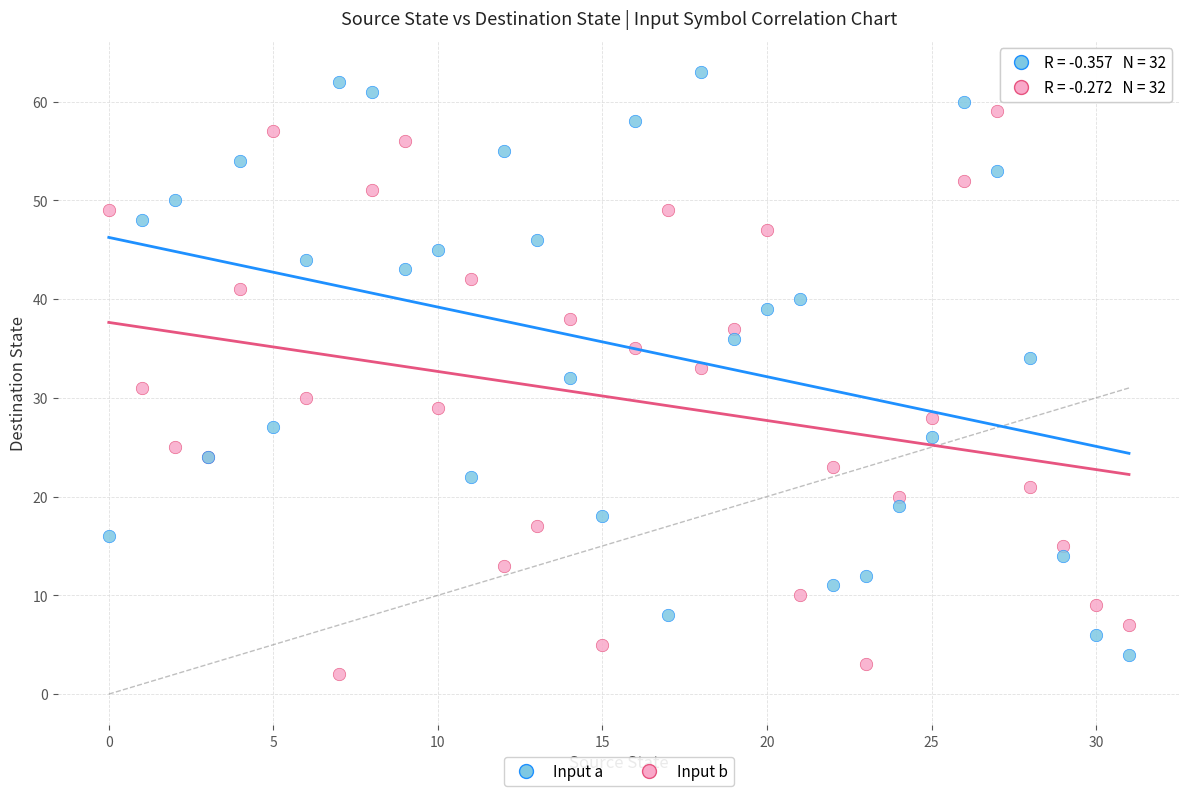

What are all the series names shown in the legend?

Input a, Input b